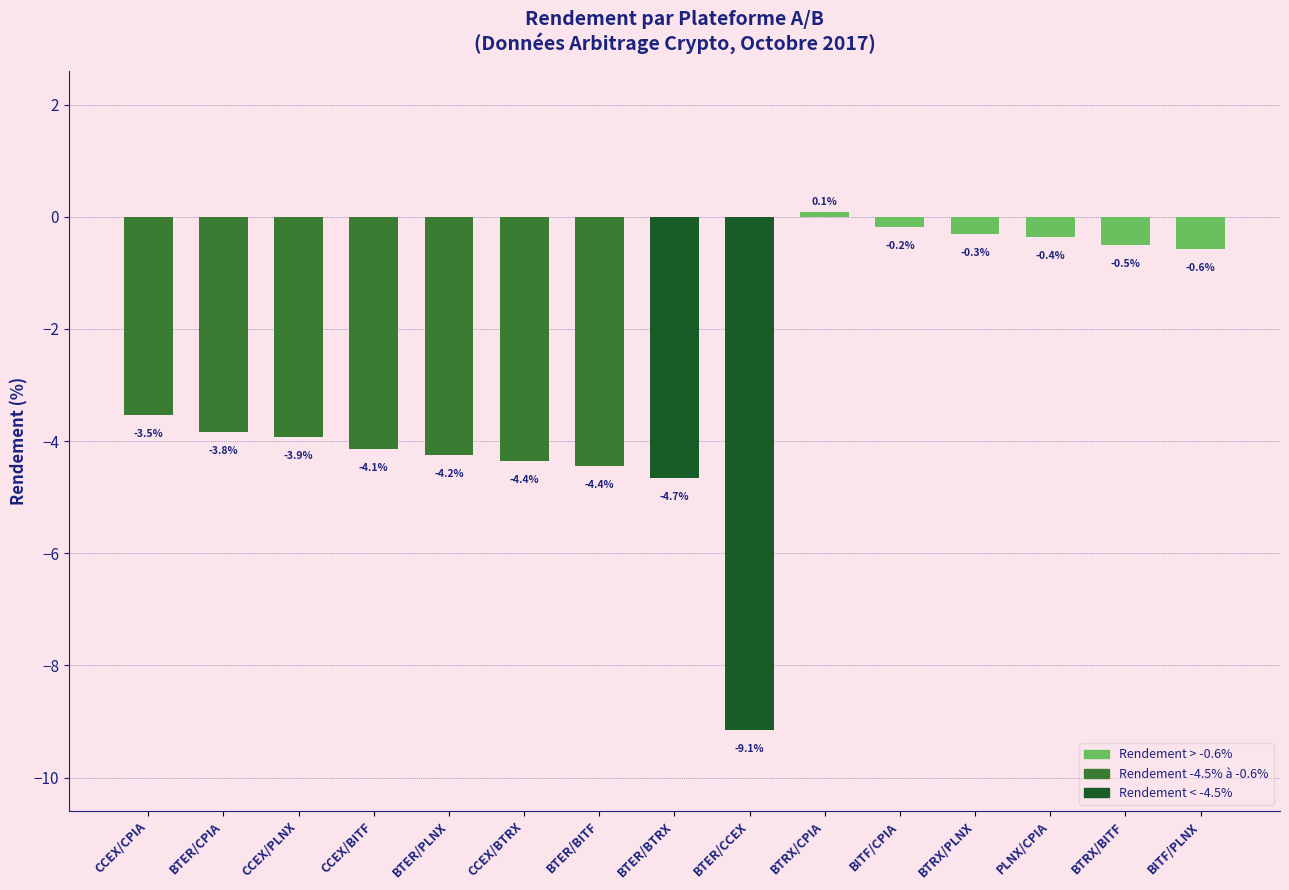

How many values are below zero?

14